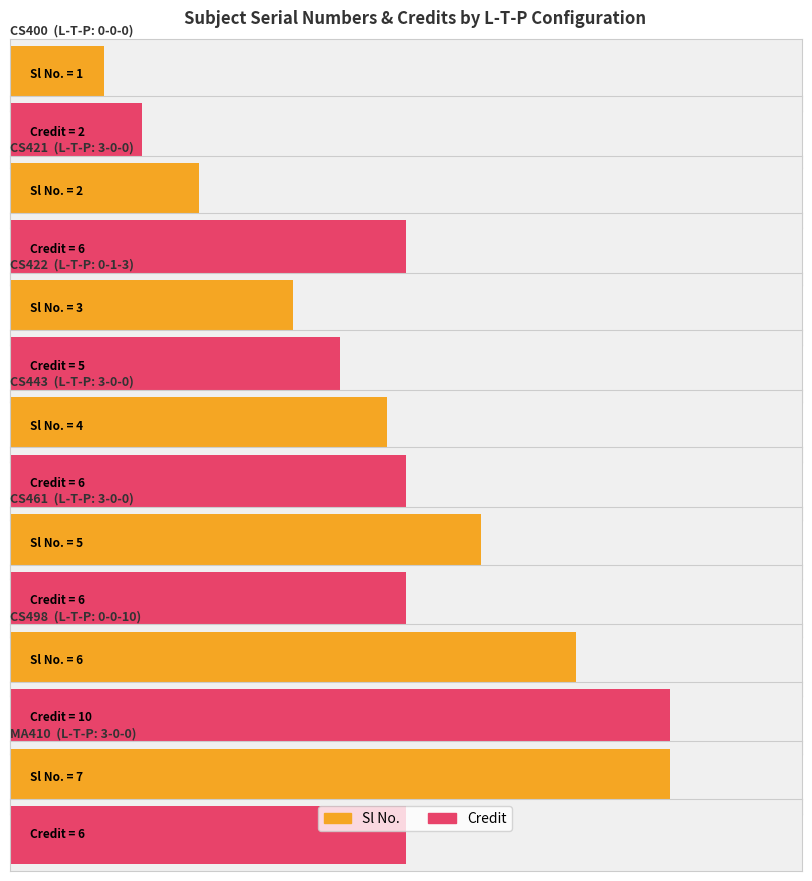

Rank the categories by Credit value from lowest to highest.

0-0-0, 0-1-3, 3-0-0, 3-0-0, 3-0-0, 3-0-0, 0-0-10